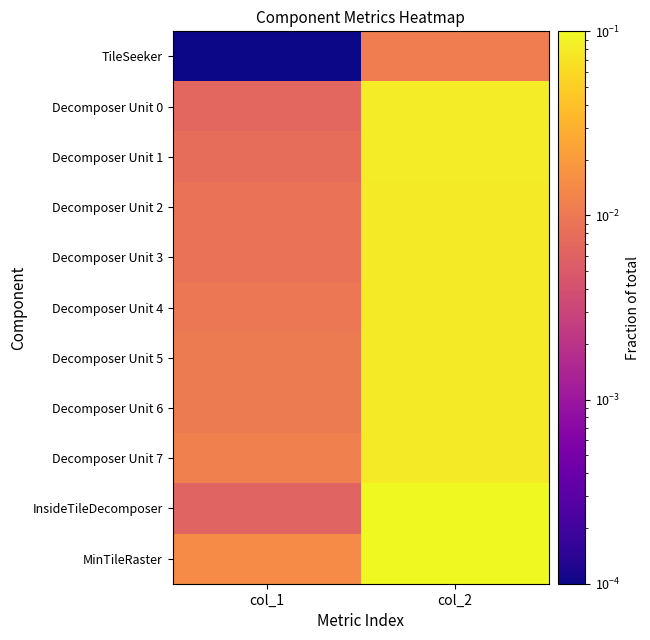

Between col_2 and col_1, which is larger?

col_2